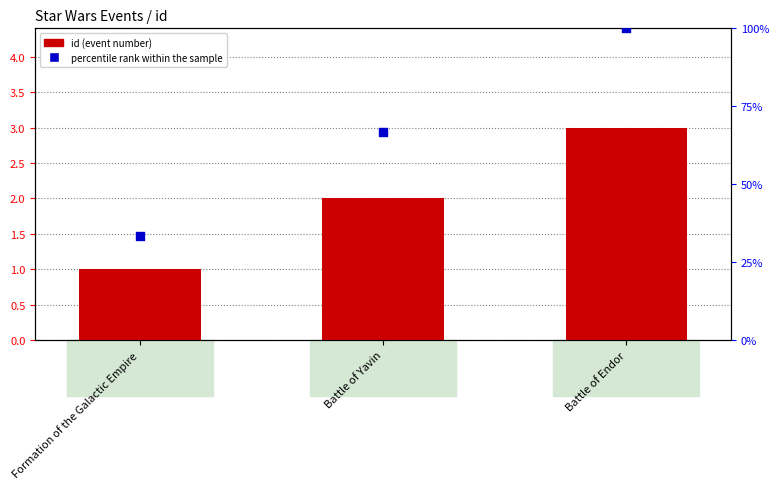

Which series contains the lowest Y value?

id (event number)